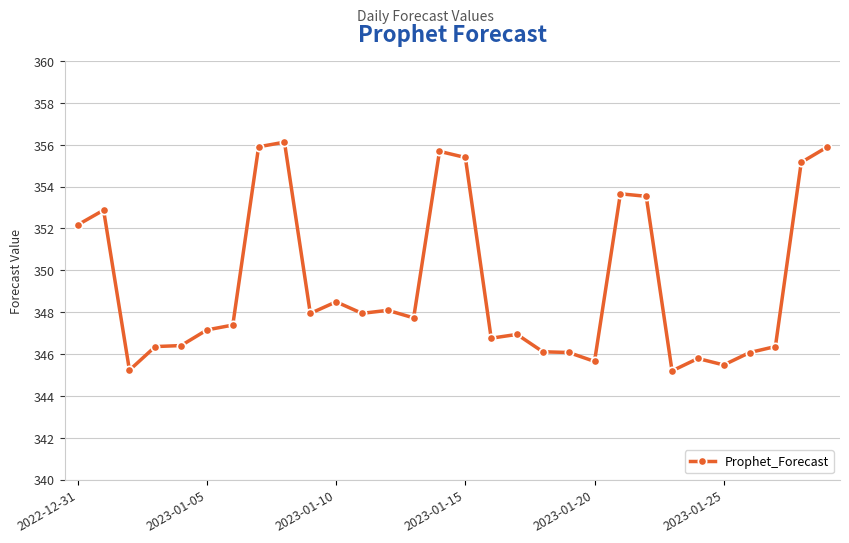

What is the difference between the maximum and minimum values?

10.9